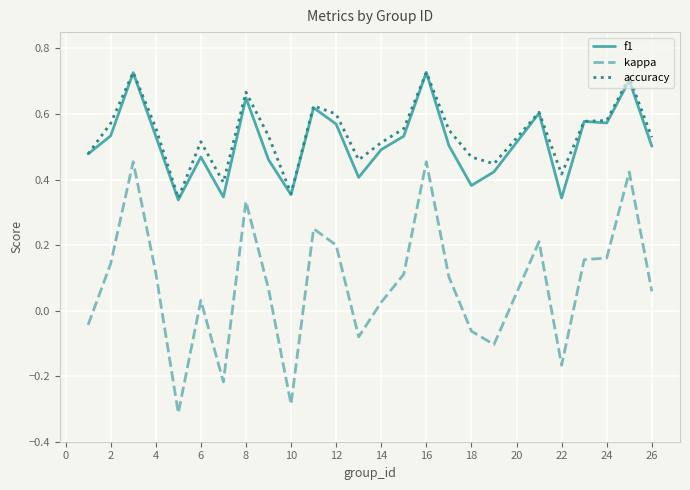

True or false: kappa and accuracy intersect in this chart.

False